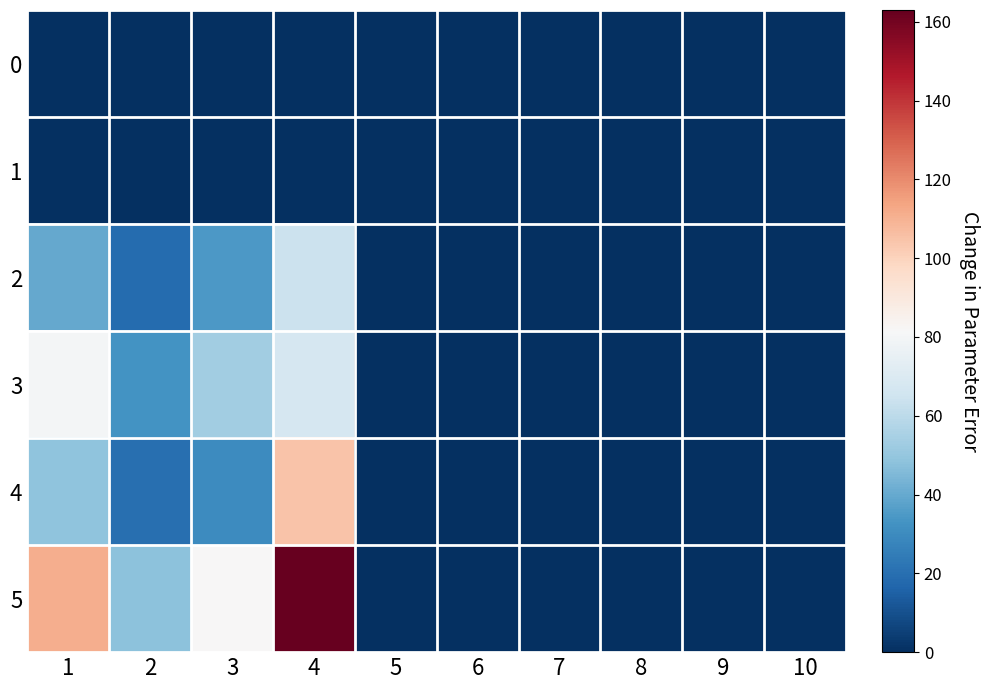

At how many categories does at least one series exceed 124?

1